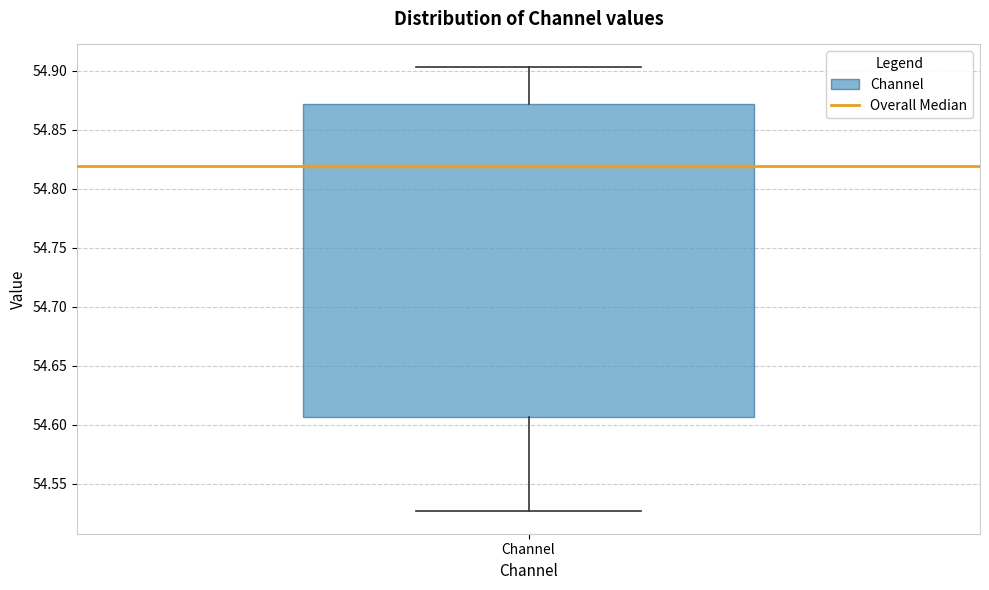

Transcribe this box plot: give where the median line is, the range the box spans, and where the two whiskers end, as read against the y-axis. The values are not printed on the chart, so give them approximately, as read against the axis.

median 54.820, box 54.605 to 54.870, whiskers 54.525 to 54.905